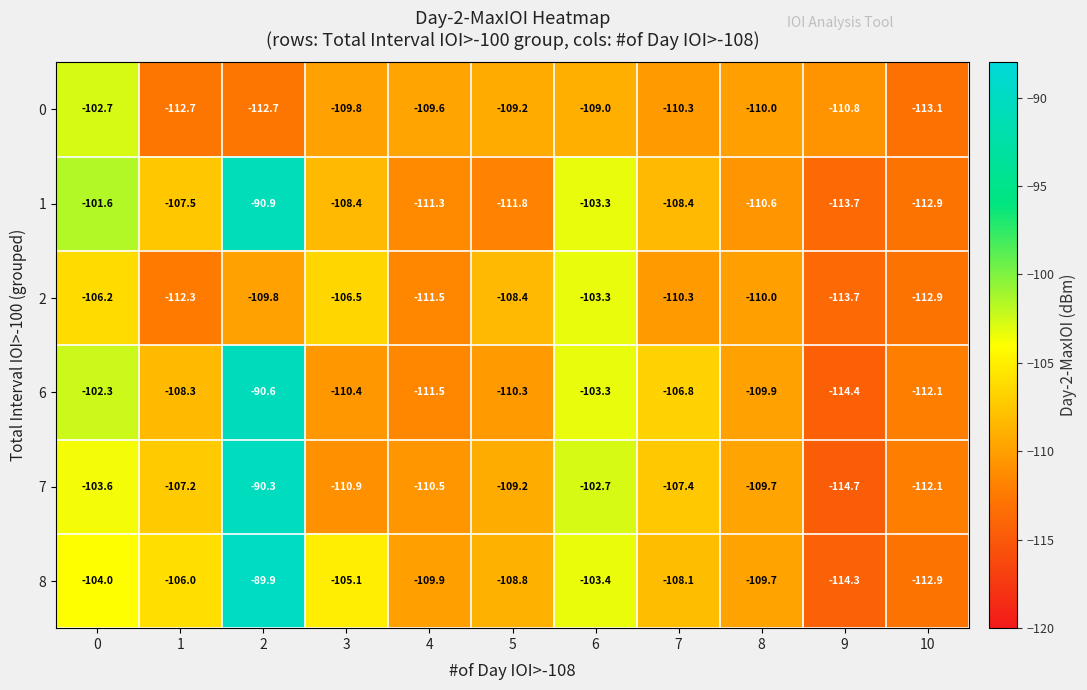

What value does the 0 series have at 1?

-112.7